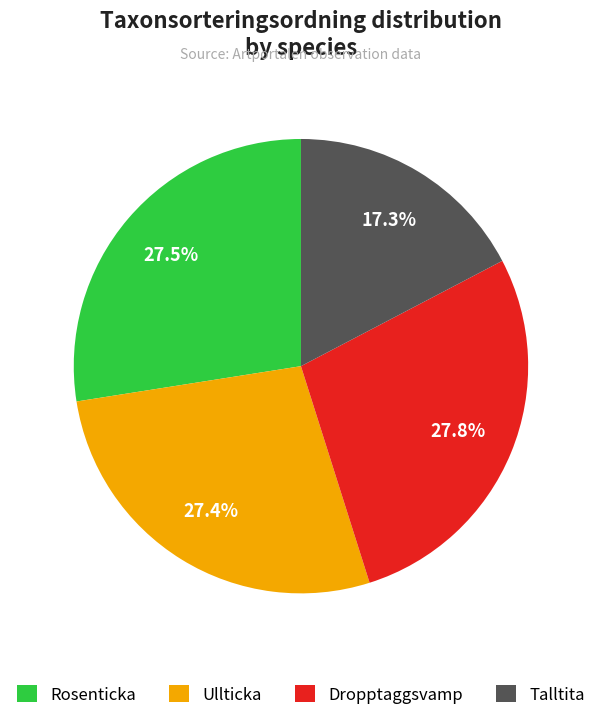

Which slice is the smallest?

Talltita